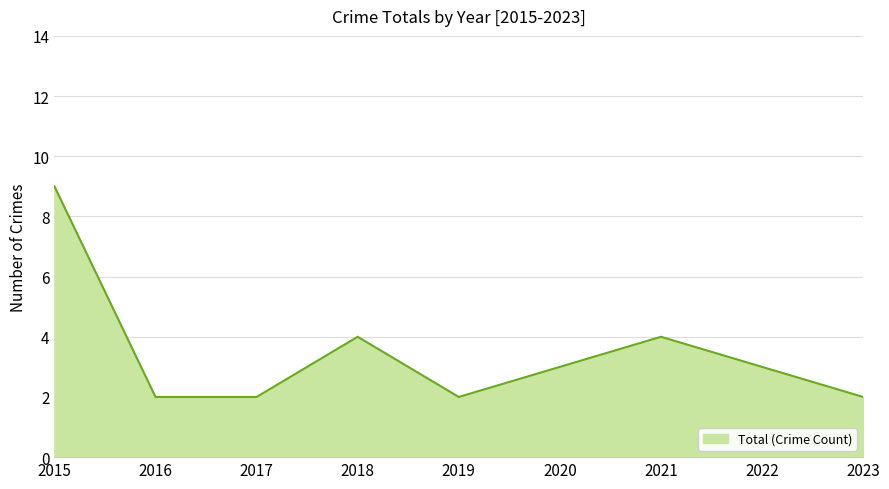

Does the chart display data point markers on the line(s)?

No